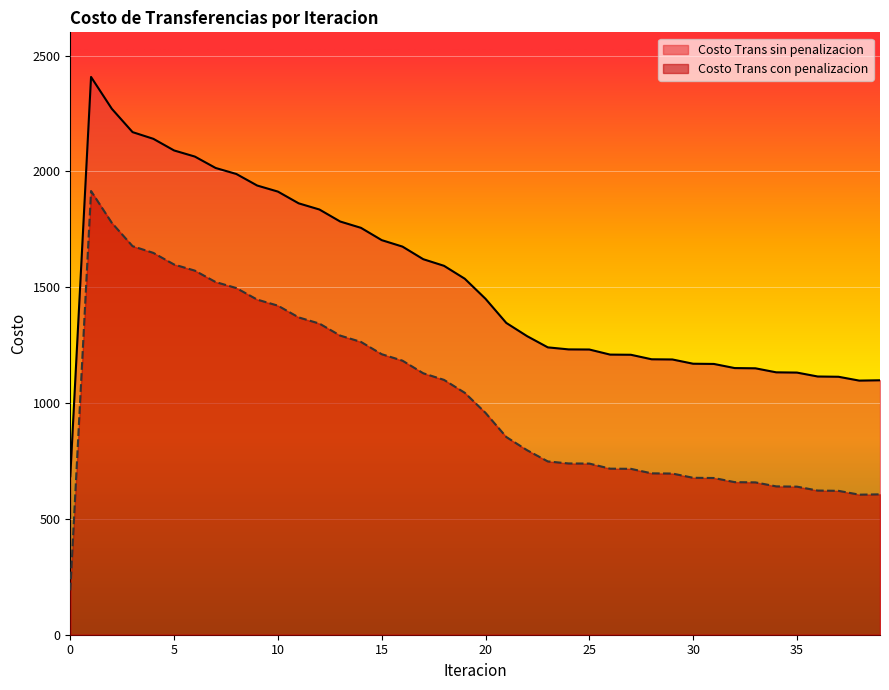

Does the chart display data point markers on the line(s)?

No